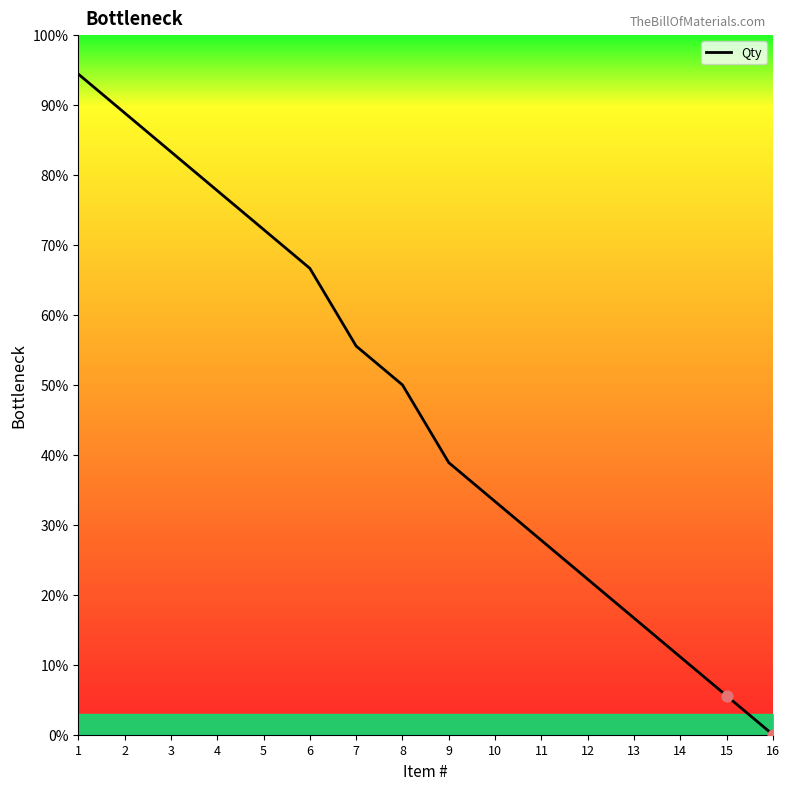

Which has a higher value, 4 or 11?

4